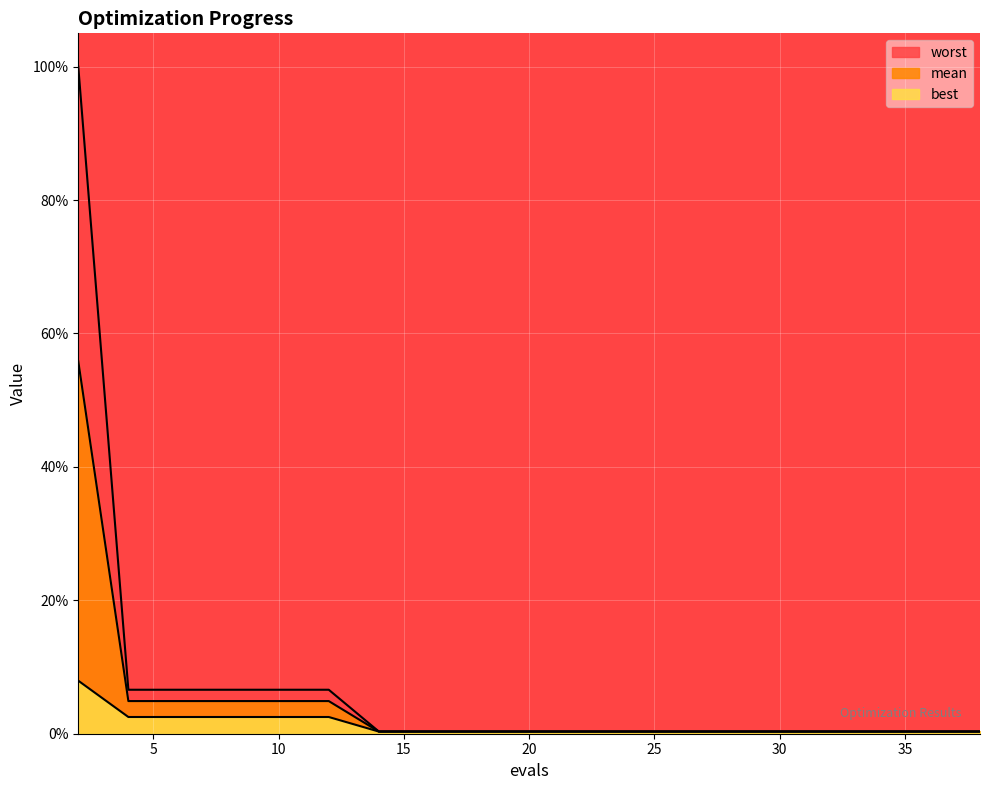

True or false: mean and best cross at least once.

False